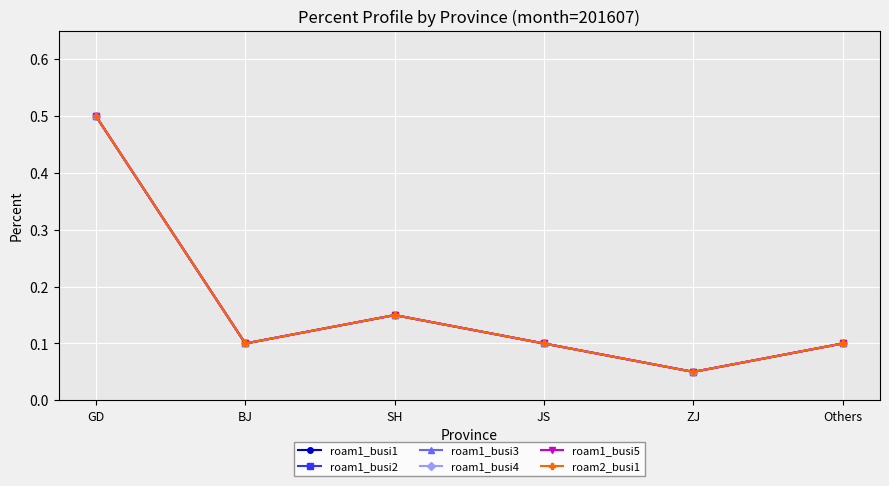

Count the roam2_busi1 values in the range 0 to 1.

6